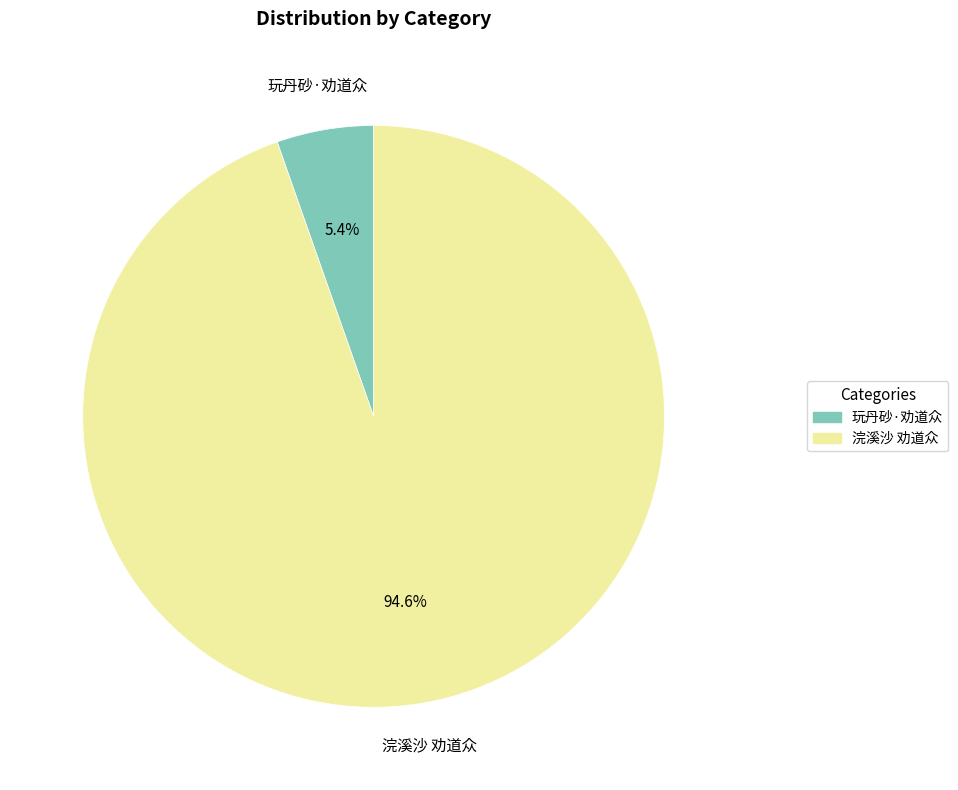

Does any single category account for the majority?

Yes